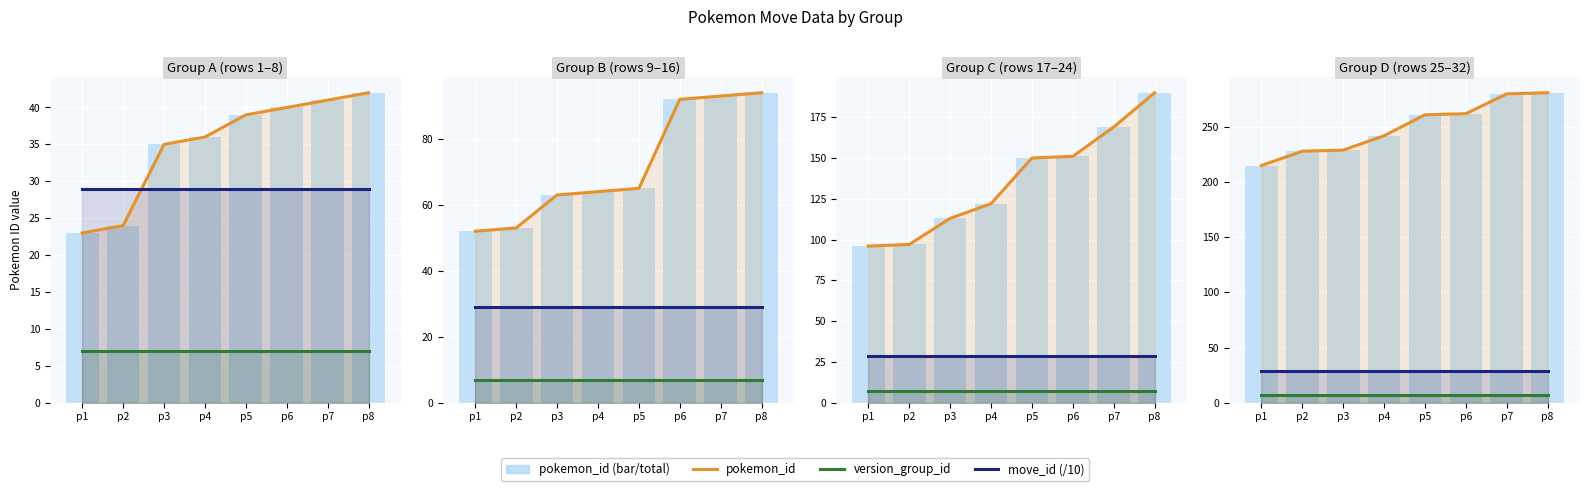

What is the value of the pokemon_id bar at the 7th from the left?

280.0